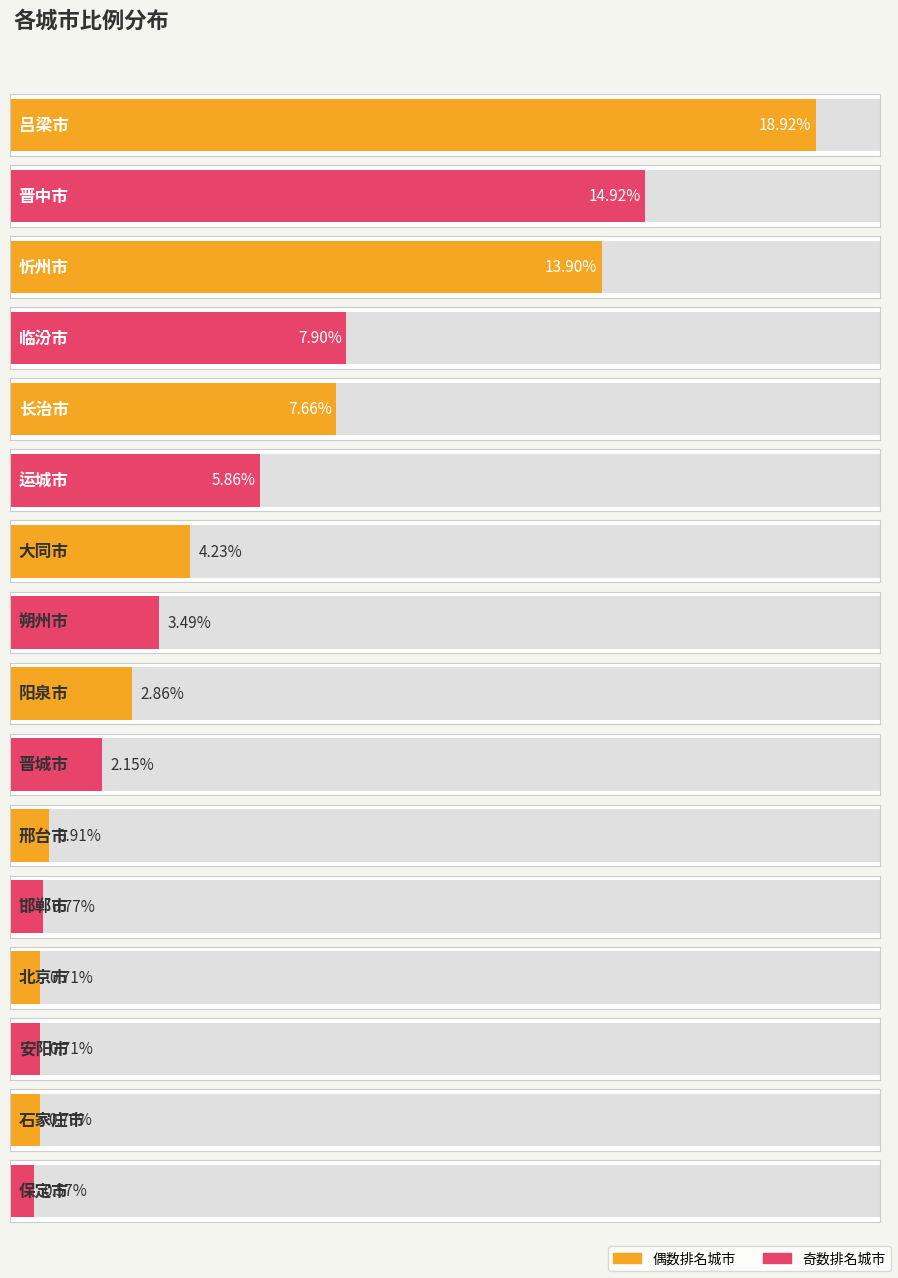

Where does the data first go above 3?

吕梁市